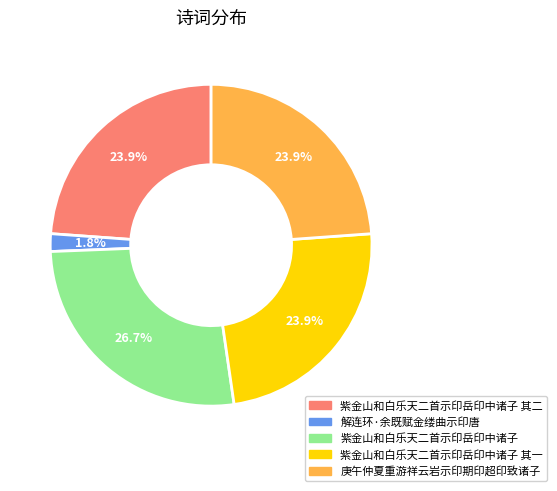

Is there any slice that represents more than half of the pie?

No